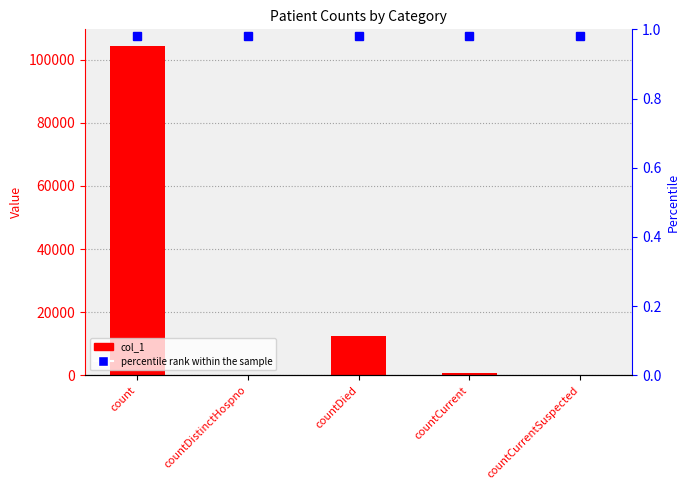

List the labels in order of value, smallest first.

countDistinctHospno, countCurrentSuspected, countCurrent, countDied, count